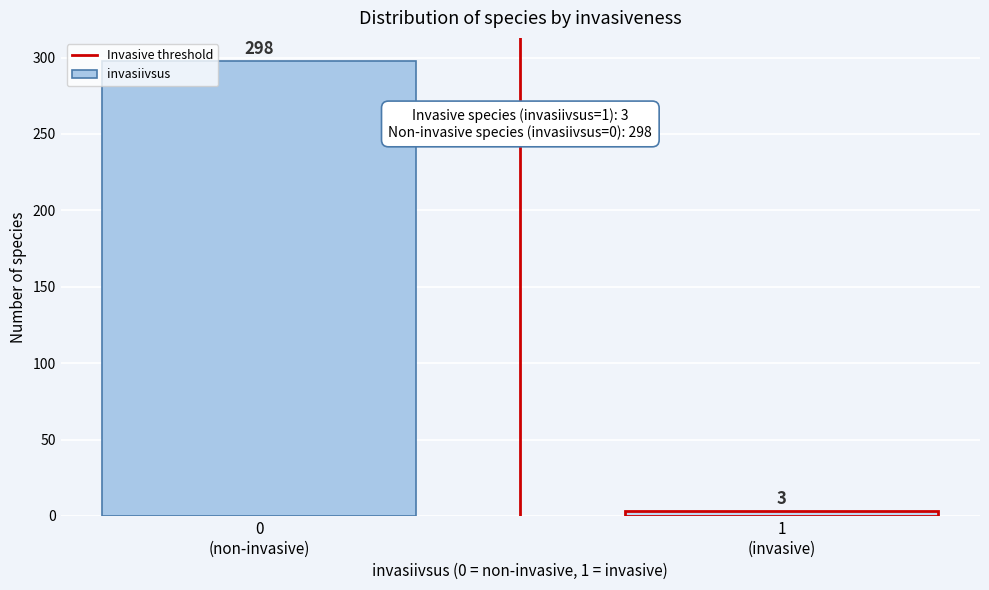

Reading right to left, what are all the values shown in this chart?

3	298